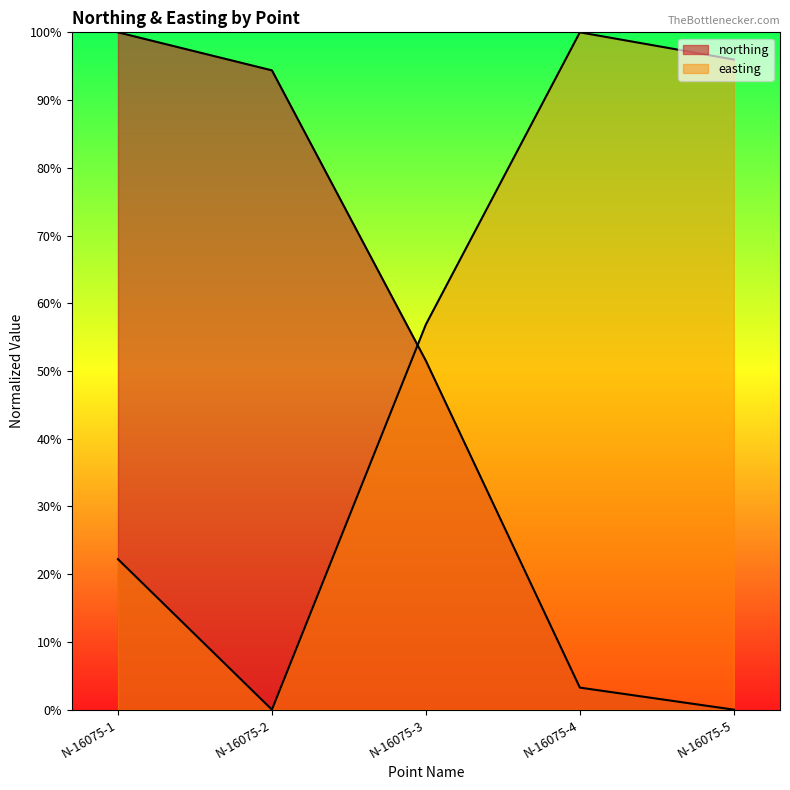

Which series has the largest total across all categories?

easting